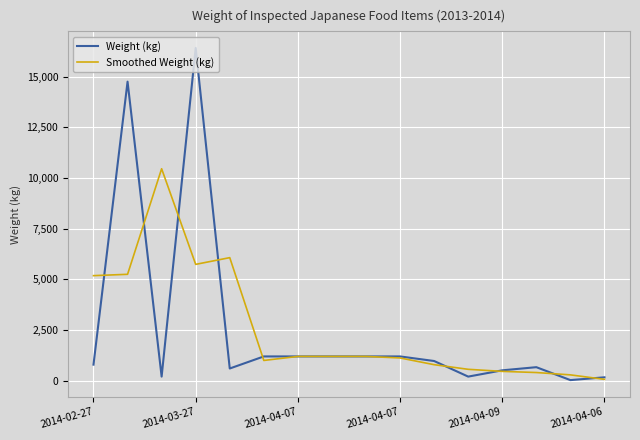

Which series has the widest spread of values?

Weight (kg)